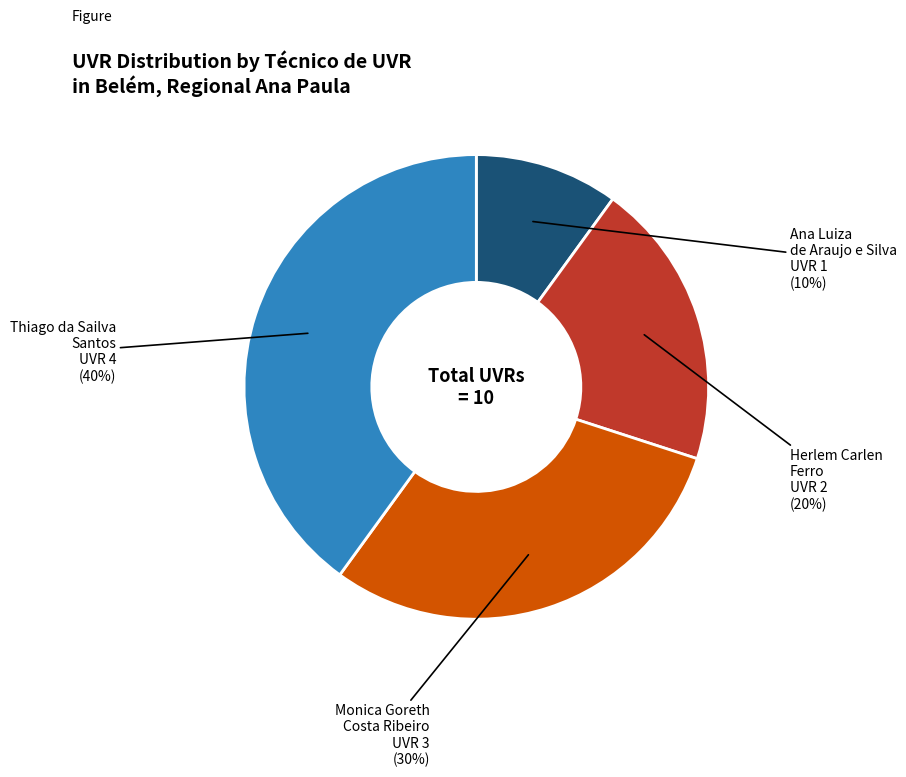

Between Ana Luiza de Araujo e Silva and Herlem Carlen Ferro, which is larger?

Herlem Carlen Ferro